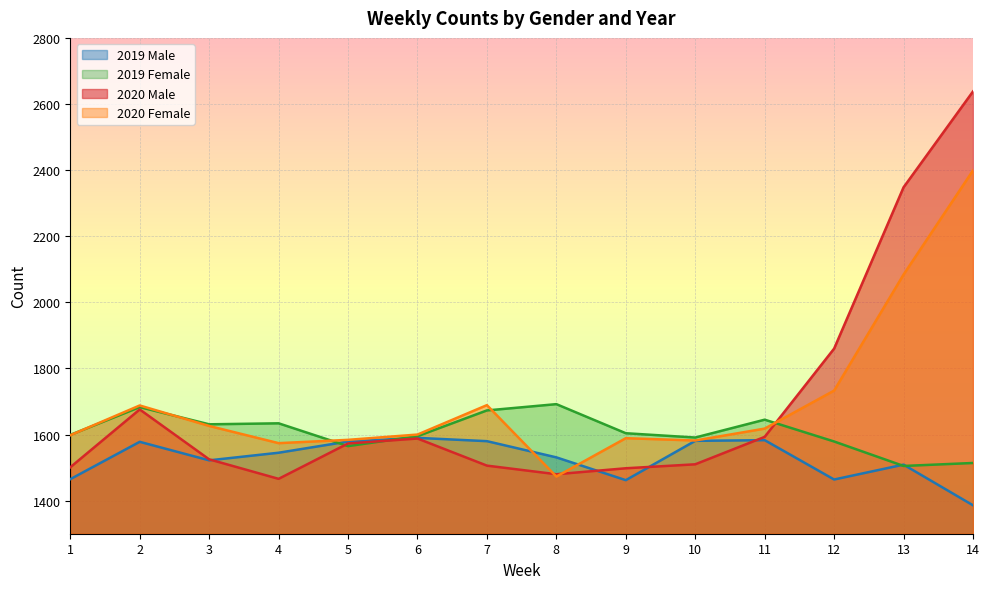

At which category does 2019 Male reach its first local peak?

2